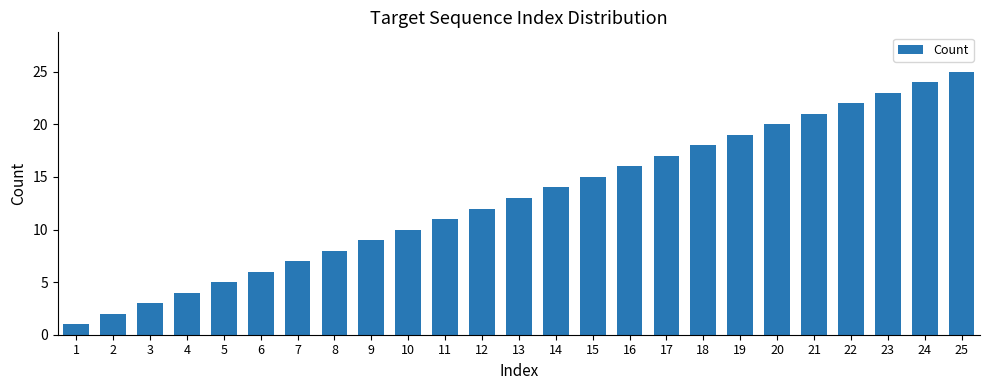

List the labels in order of value, smallest first.

1, 2, 3, 4, 5, 6, 7, 8, 9, 10, 11, 12, 13, 14, 15, 16, 17, 18, 19, 20, 21, 22, 23, 24, 25